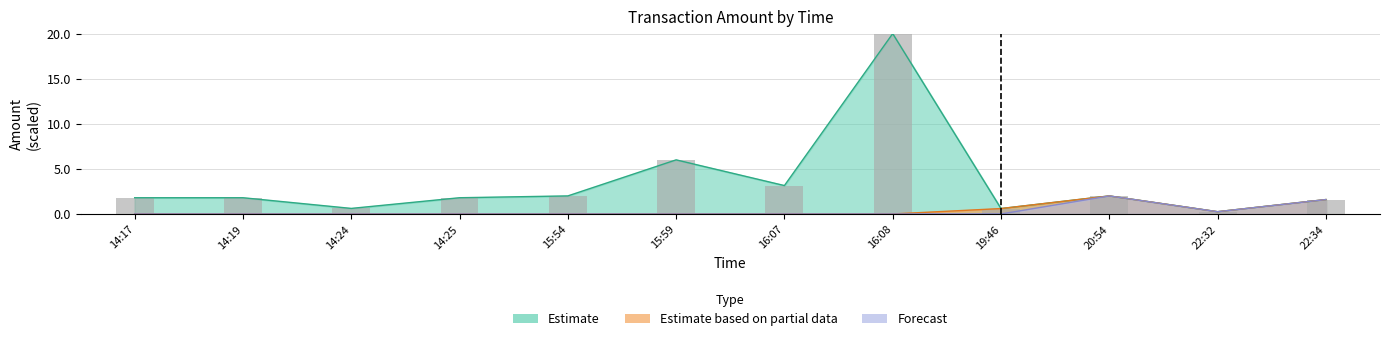

What is the maximum value shown in the chart?

20.0